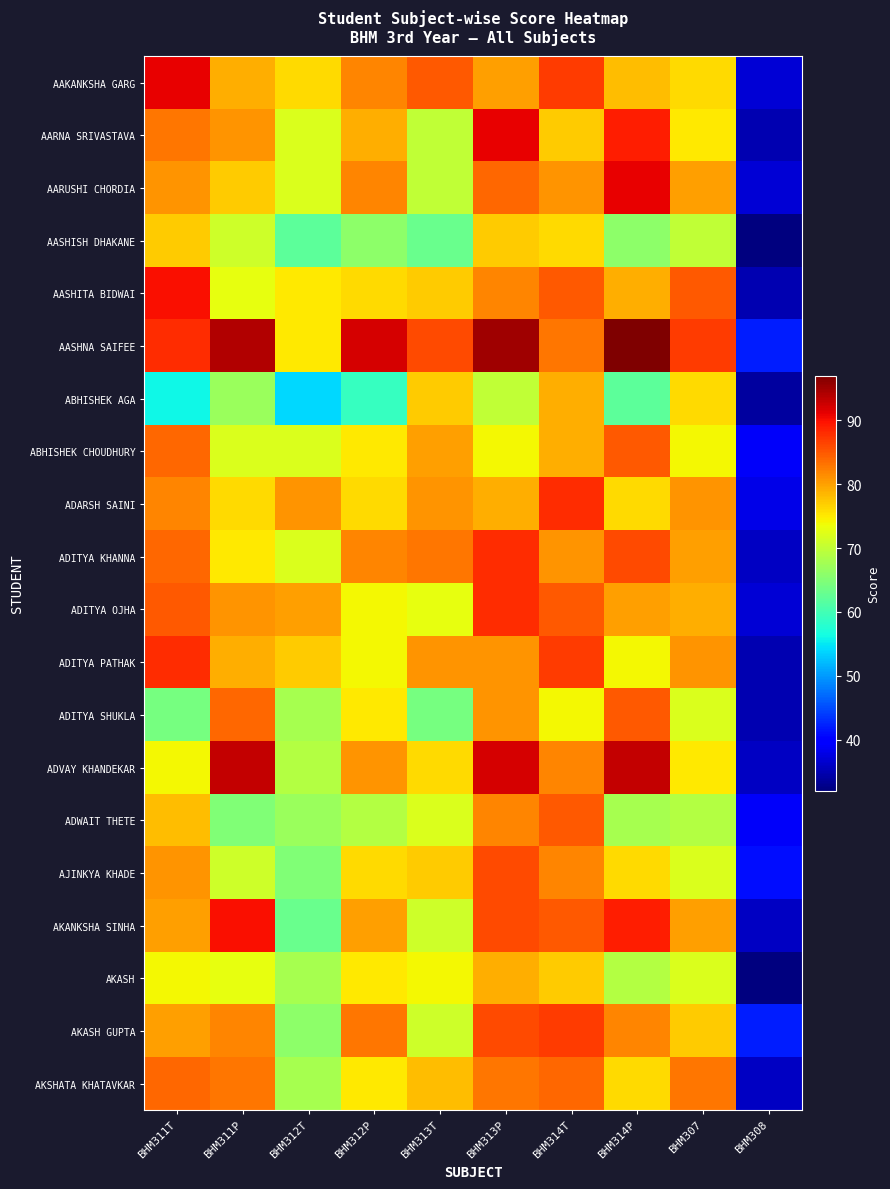

Between BHM312T and BHM311P, which is larger?

BHM311P